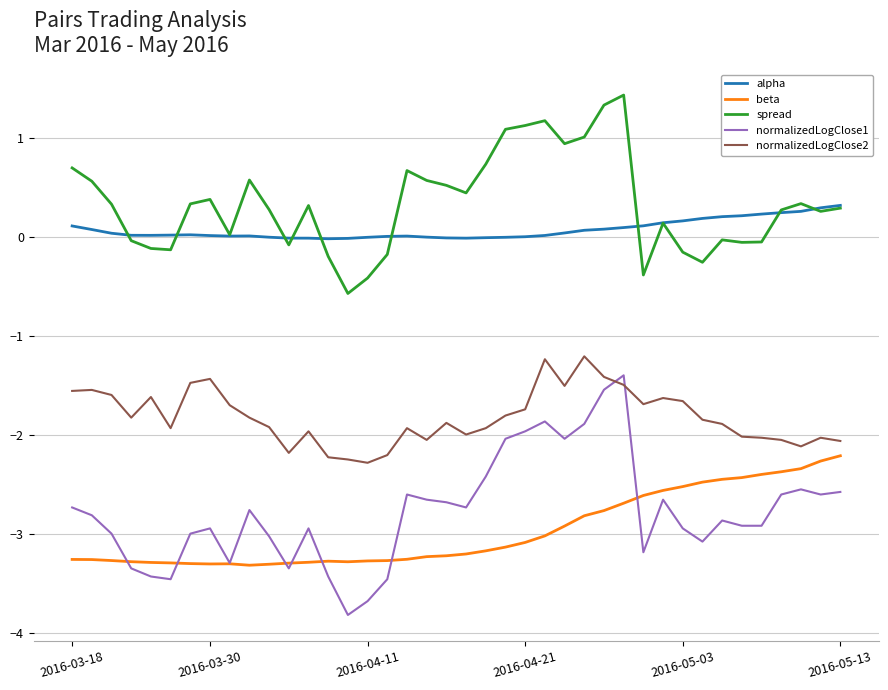

Which series has the widest spread of values?

normalizedLogClose1